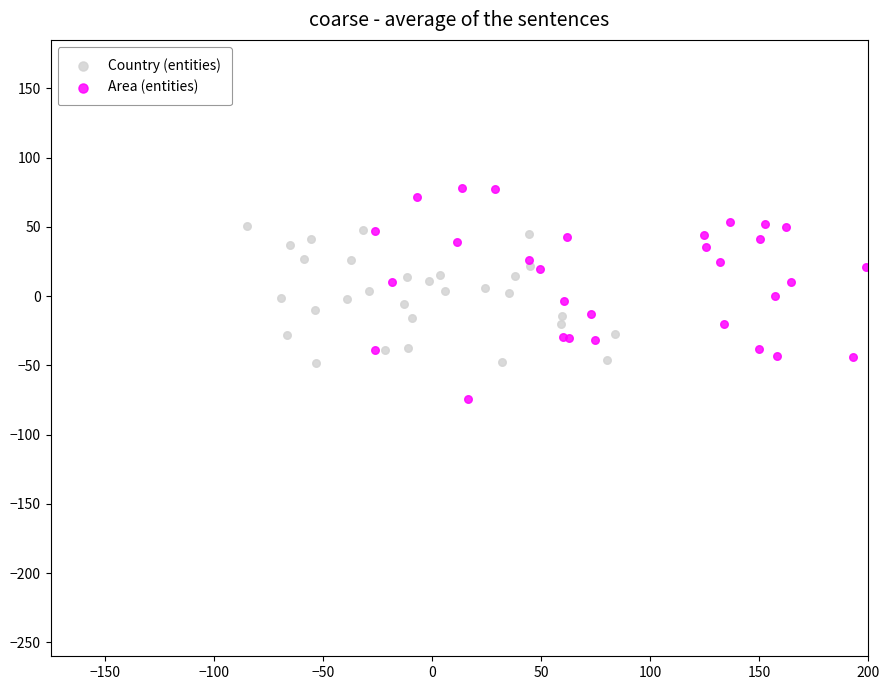

Which series has the widest spread of Y values?

Area (entities)